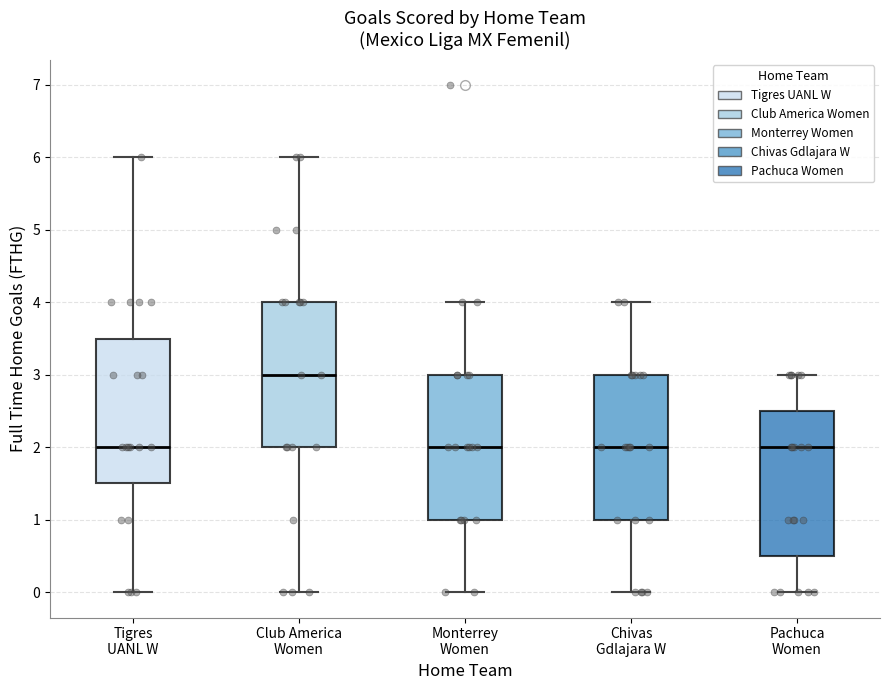

Where is the lower edge of the box for Chivas Gdlajara W on the y-axis? The values are not printed on the chart, so give them approximately, as read against the axis.

1.0